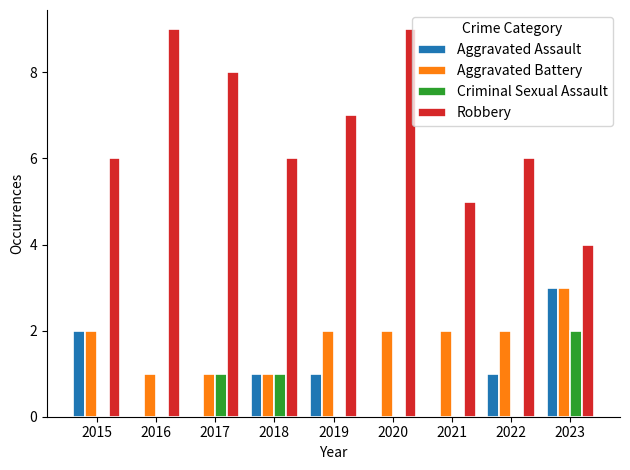

The value of Aggravated Assault at 2019 is 2. True or false?

False